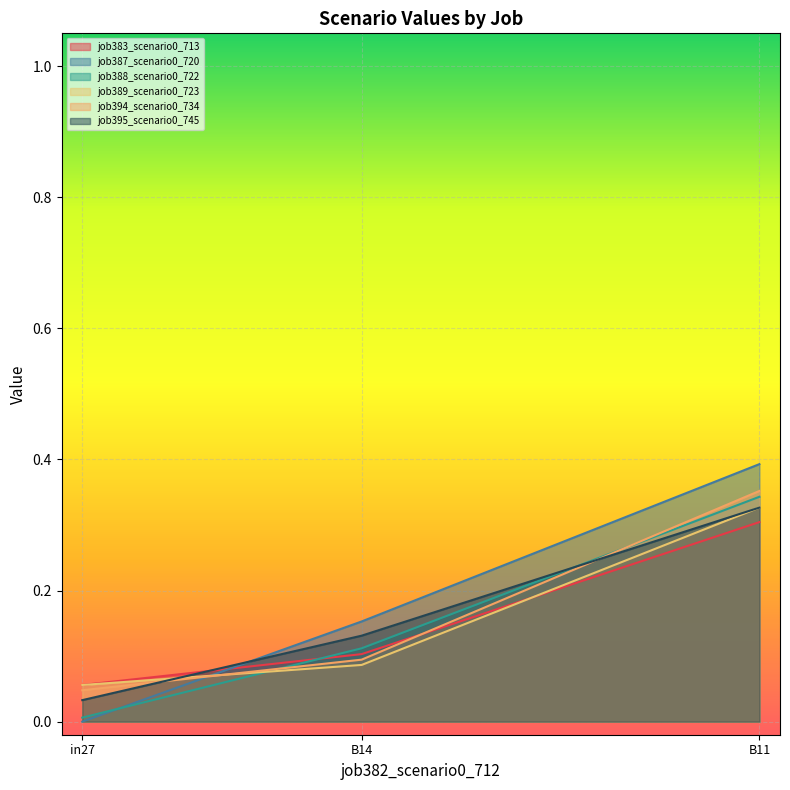

What is the value of the job389_scenario0_723 point at the 1st from the left?

0.1